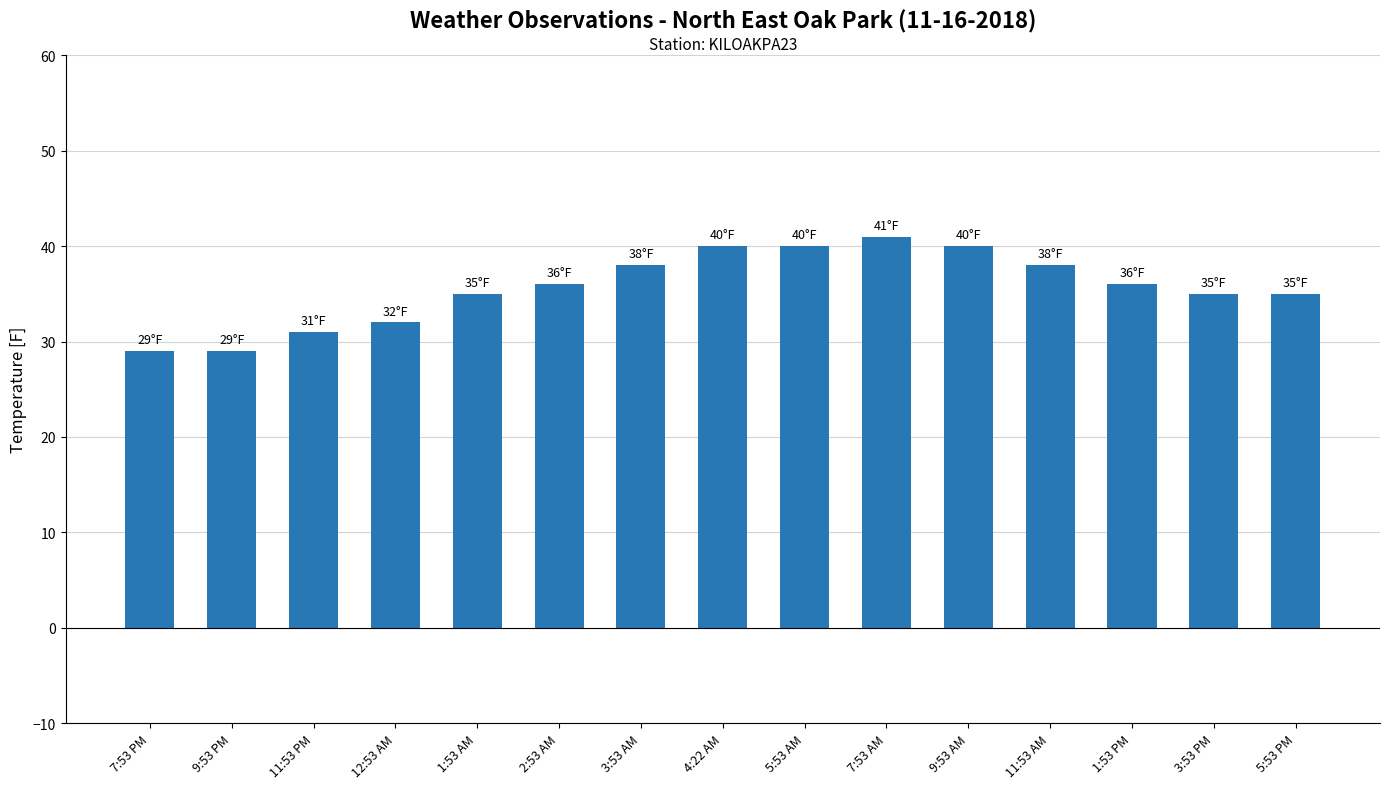

Are the bars horizontal?

No